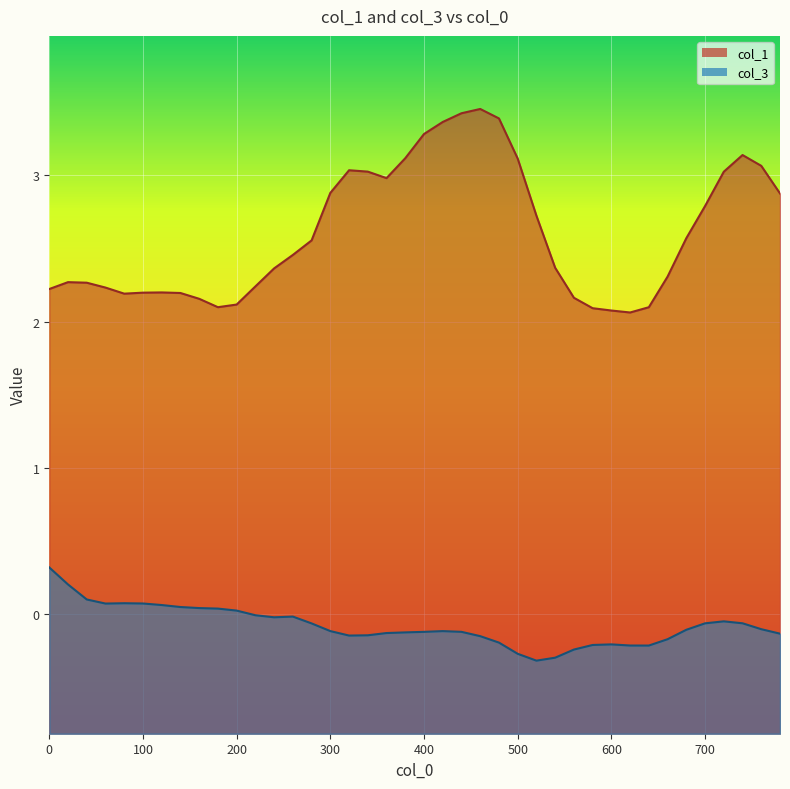

True or false: col_3 and col_1 cross at least once.

False